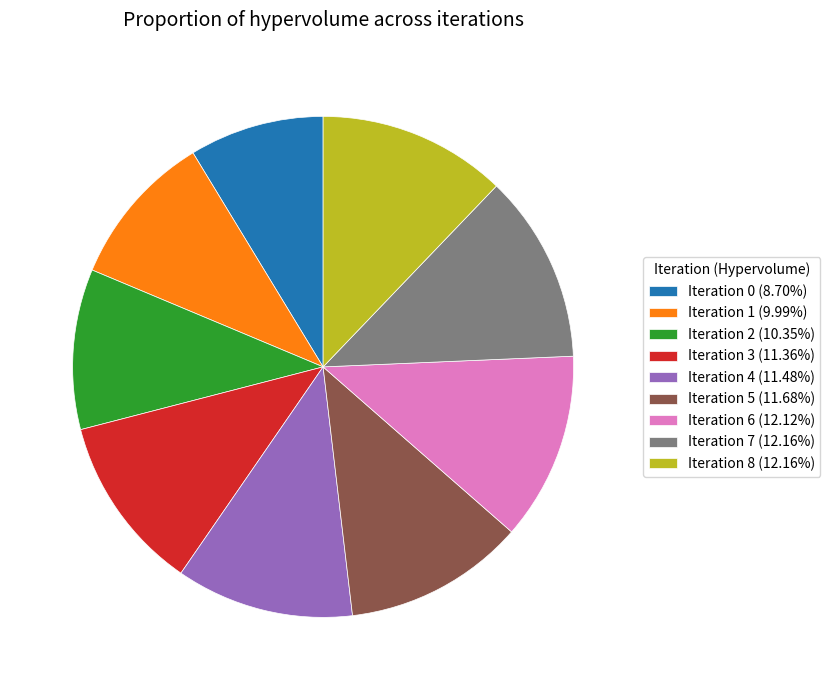

Does Iteration 6 (12.12%) account for over 50% of the chart?

No